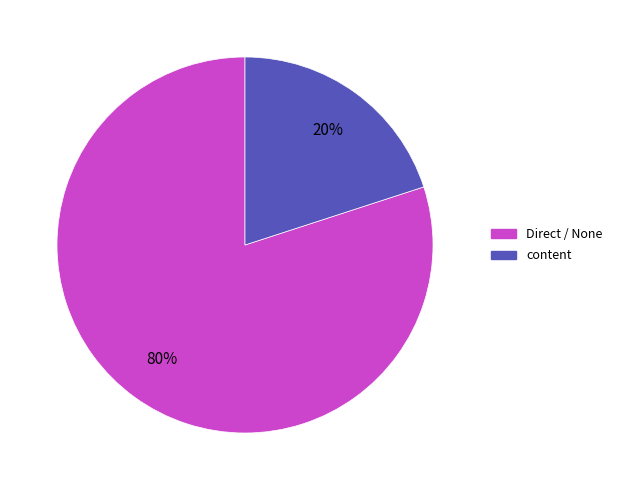

Which category accounts for the majority?

Direct / None